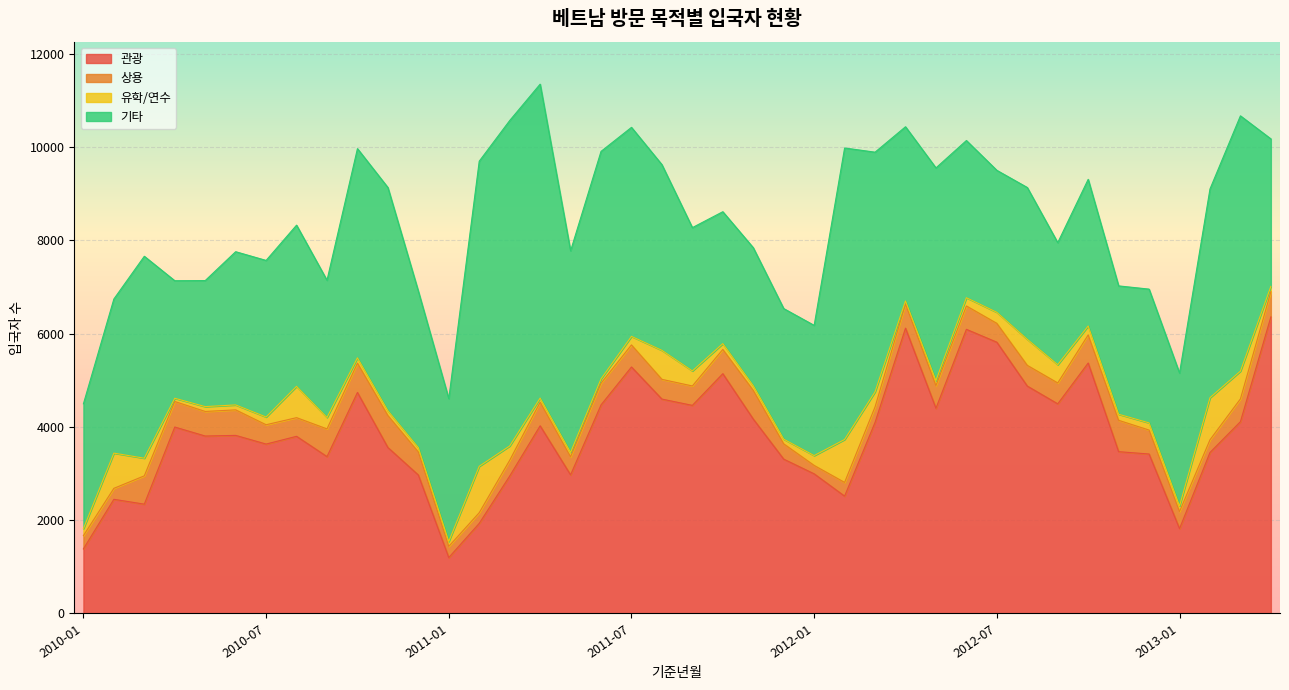

What is the difference between the second highest and minimum values in the 기타 series?

4210